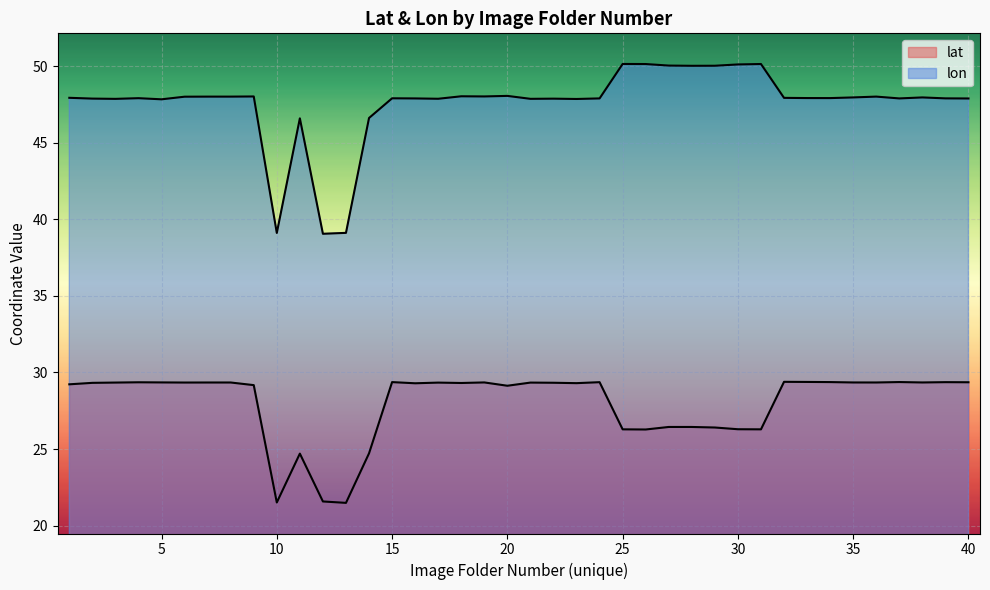

What is the sum of all lon values?

1903.4